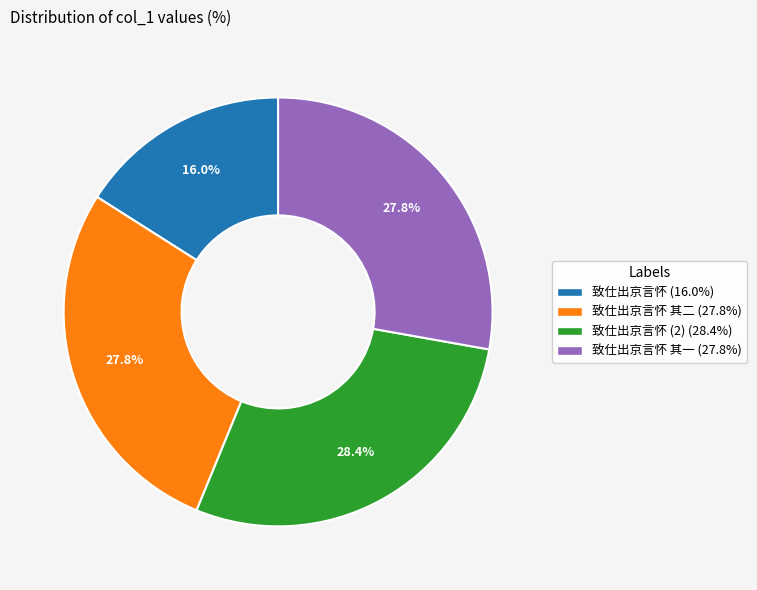

Is there any slice that represents more than half of the pie?

No